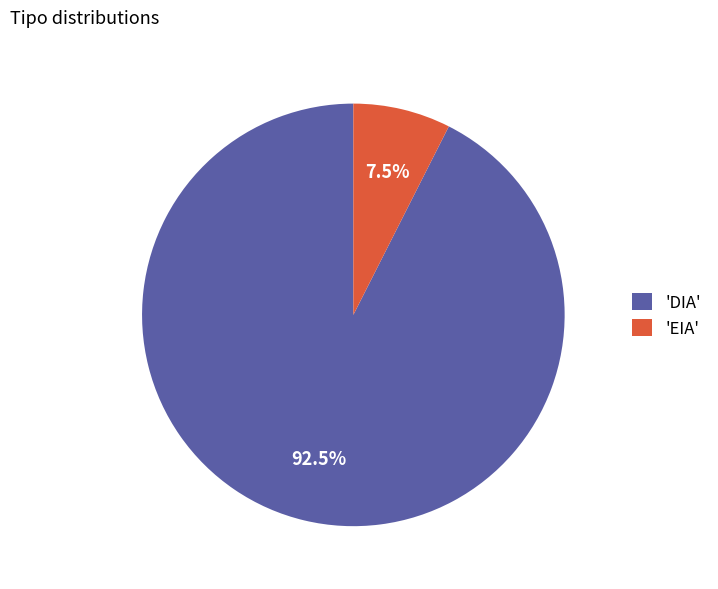

Which slice is the smallest?

'EIA'